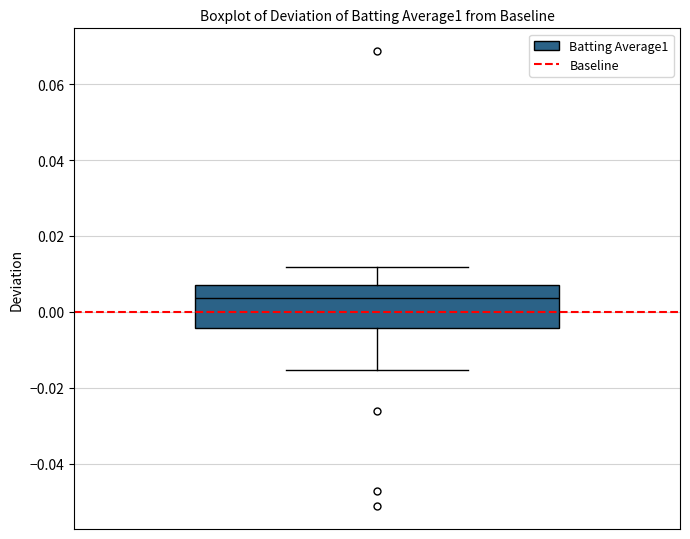

Where is the upper edge of the box on the y-axis? The values are not printed on the chart, so give them approximately, as read against the axis.

0.008